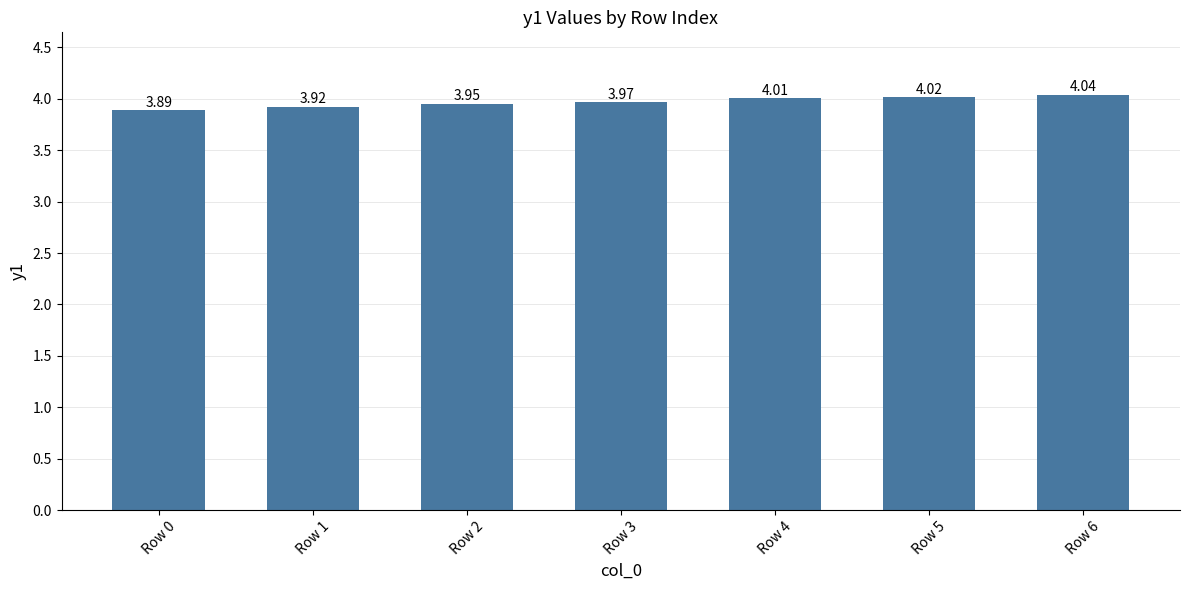

Between Row 1 and Row 2, which is larger?

Row 2